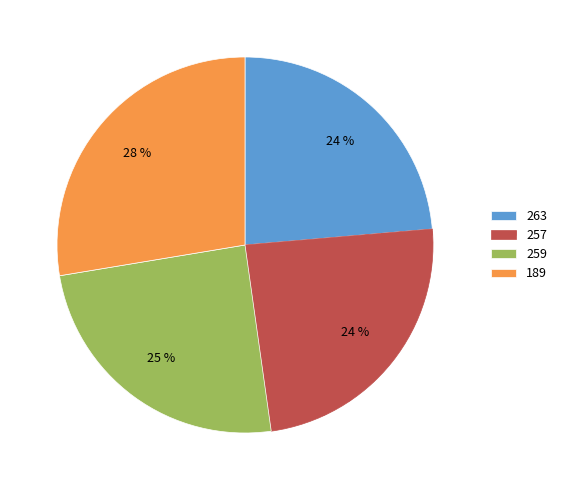

How many slices are in this pie chart?

4